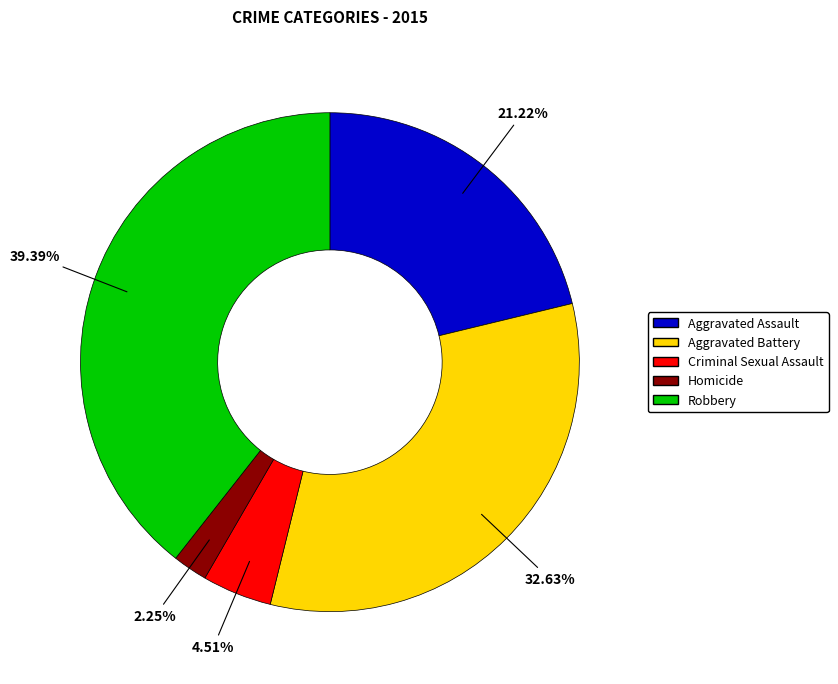

Is there any slice that represents more than half of the pie?

No